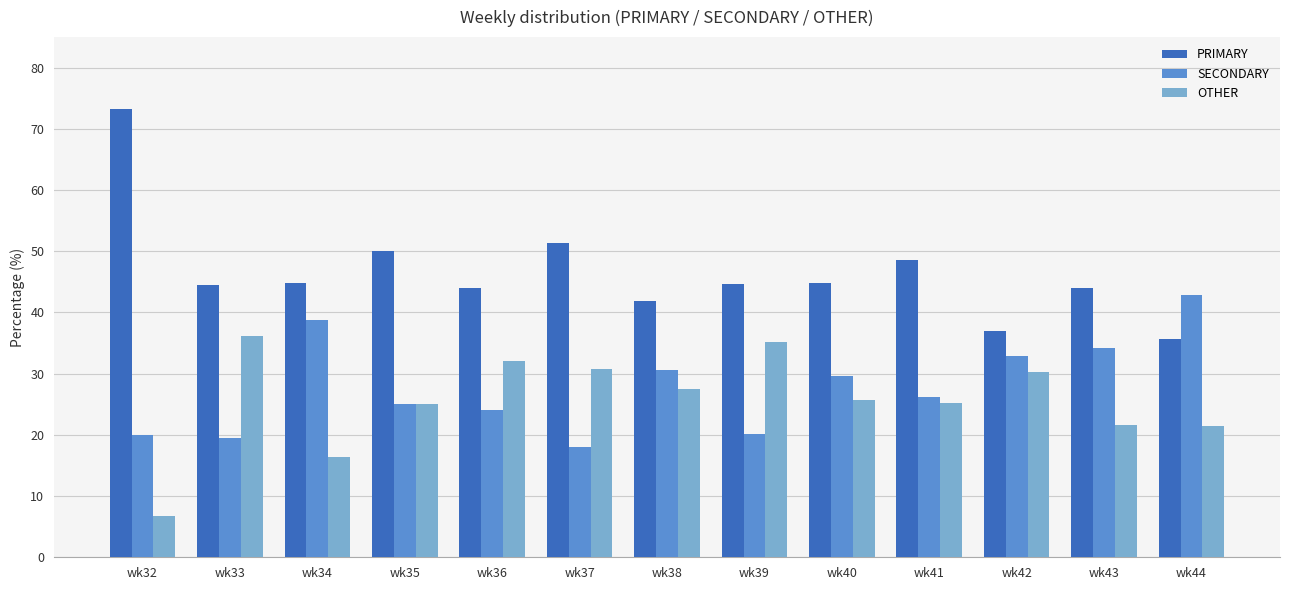

At which category does the chart reach its minimum across all series?

wk32